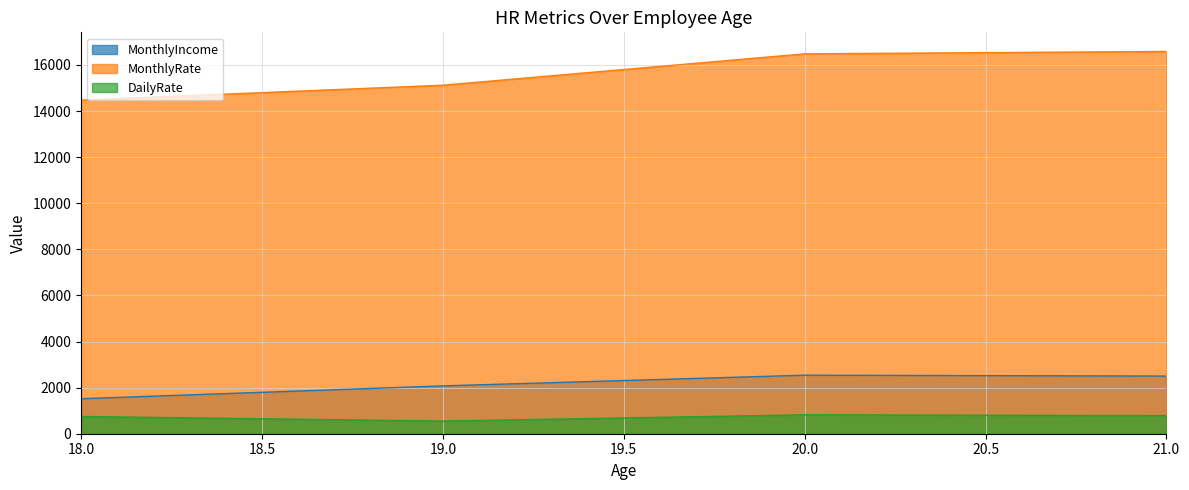

The DailyRate series shows 1662 at 21. True or false?

False